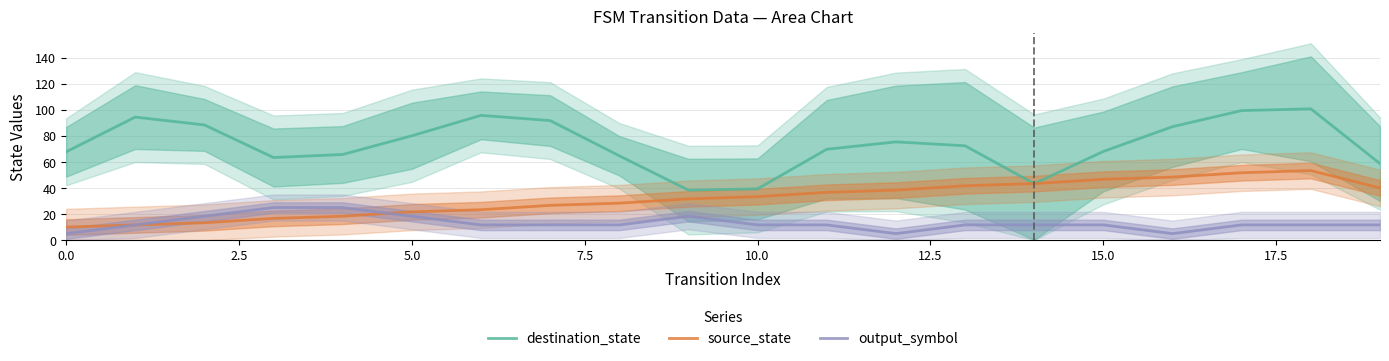

Which series has the largest total across all categories?

destination_state